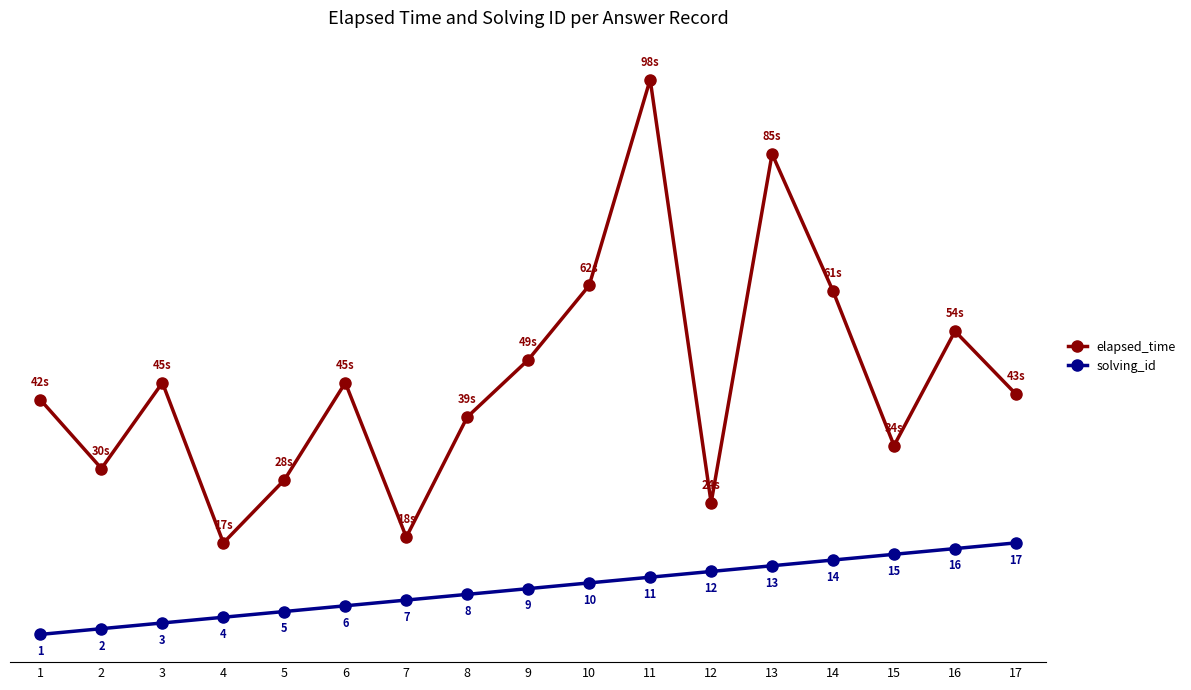

True or false: elapsed_time has more than 0 interior local peaks.

True